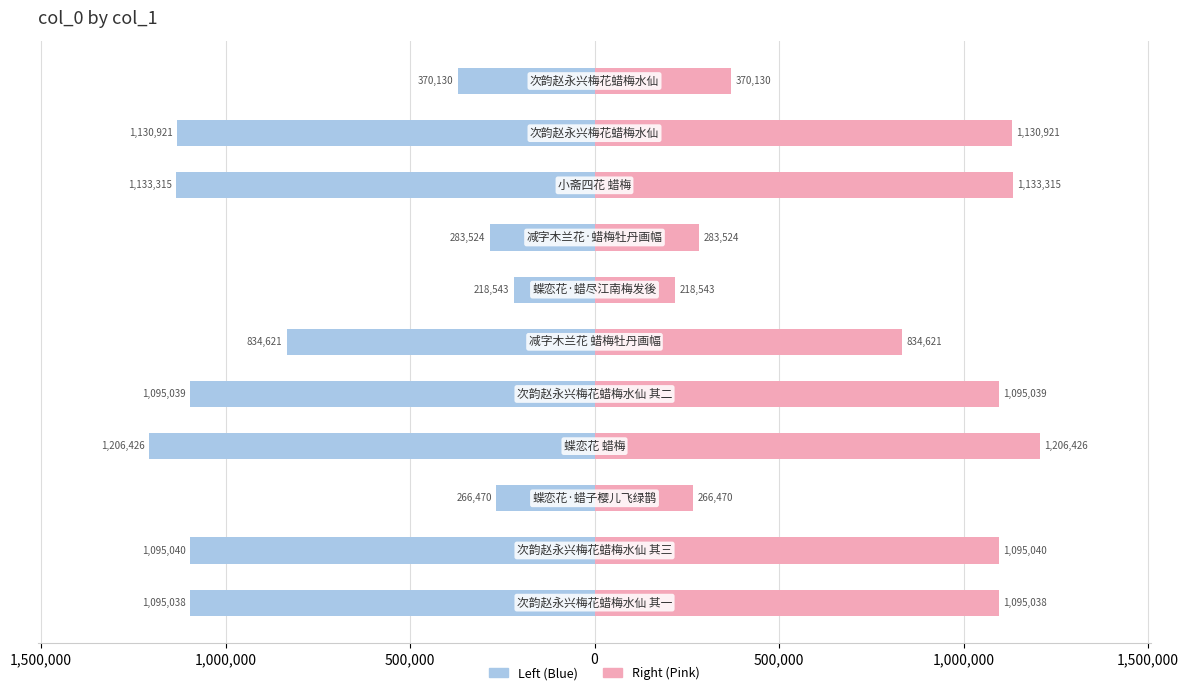

What is the difference between the second highest and second lowest values in the col_0 (right) series?

866845